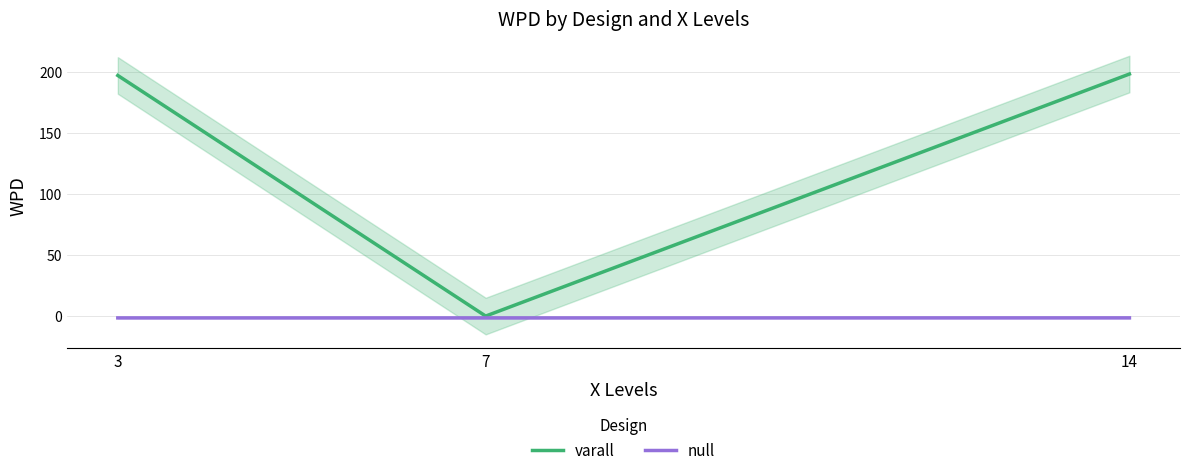

Reading left to right, extract all data points from this chart.

varall: 3=197.1	7=0.0	14=198.3
null: 3=-1.5	7=-1.5	14=-1.5